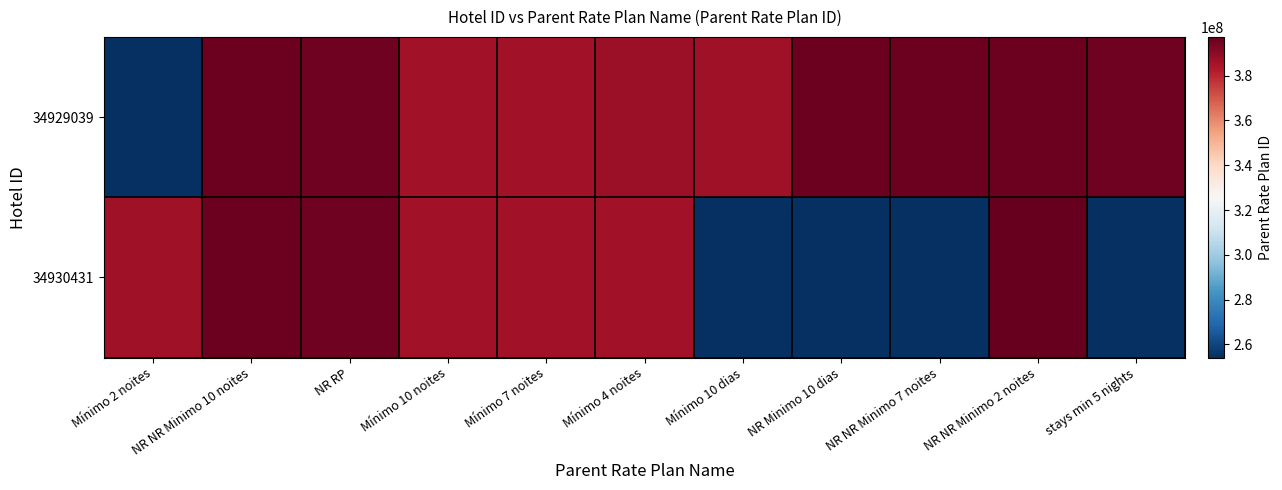

At how many categories does at least one series exceed 75701015?

11